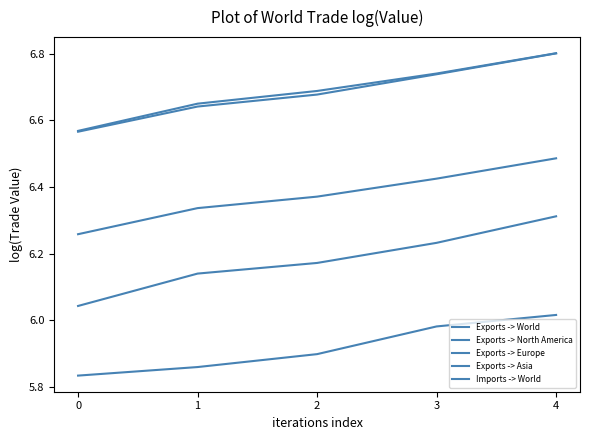

What value does the Exports -> Asia series have at 0?

6.0